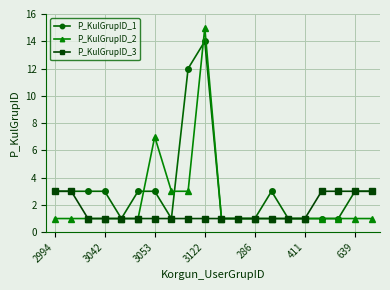

List the series in order of their peak value, lowest first.

P_KulGrupID_3, P_KulGrupID_1, P_KulGrupID_2